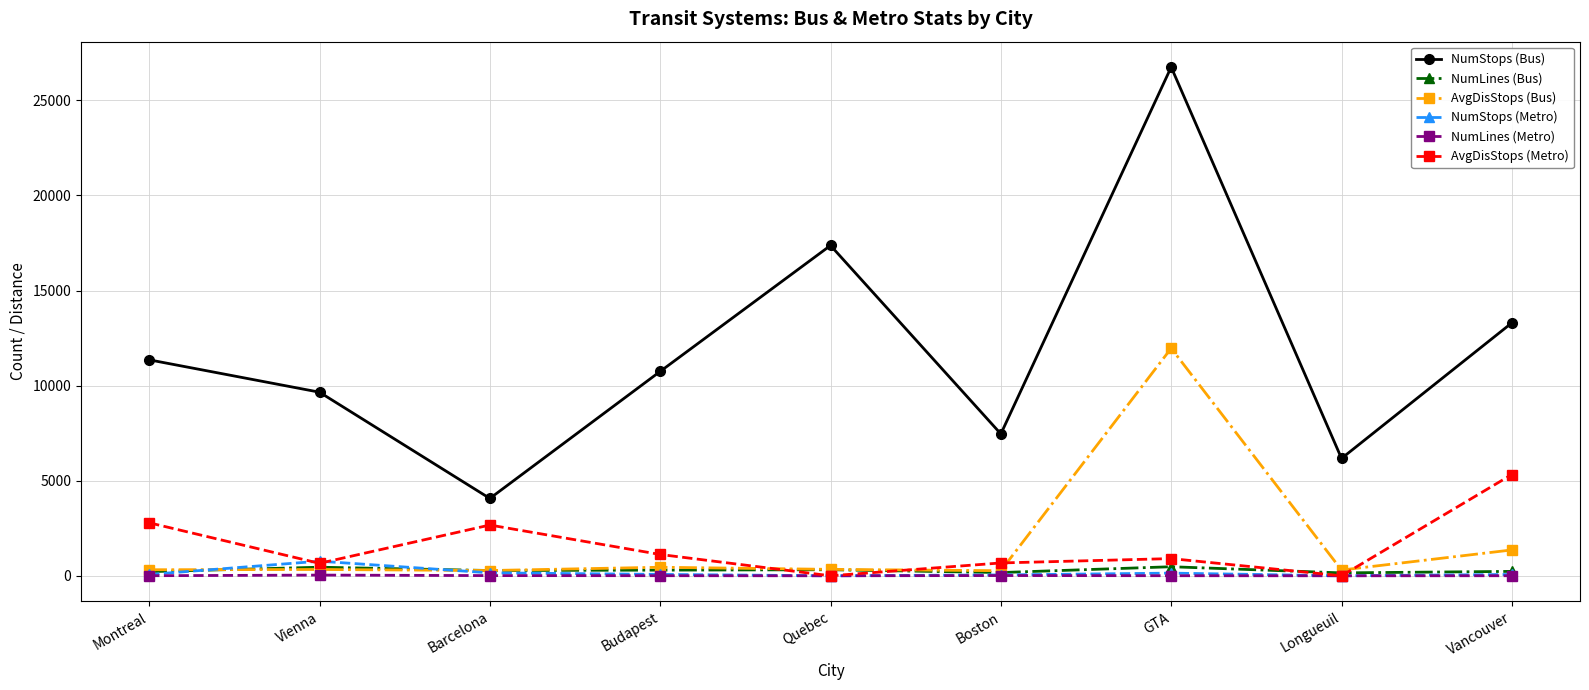

At which category does AvgDisStops (Metro) reach its first local peak?

Barcelona